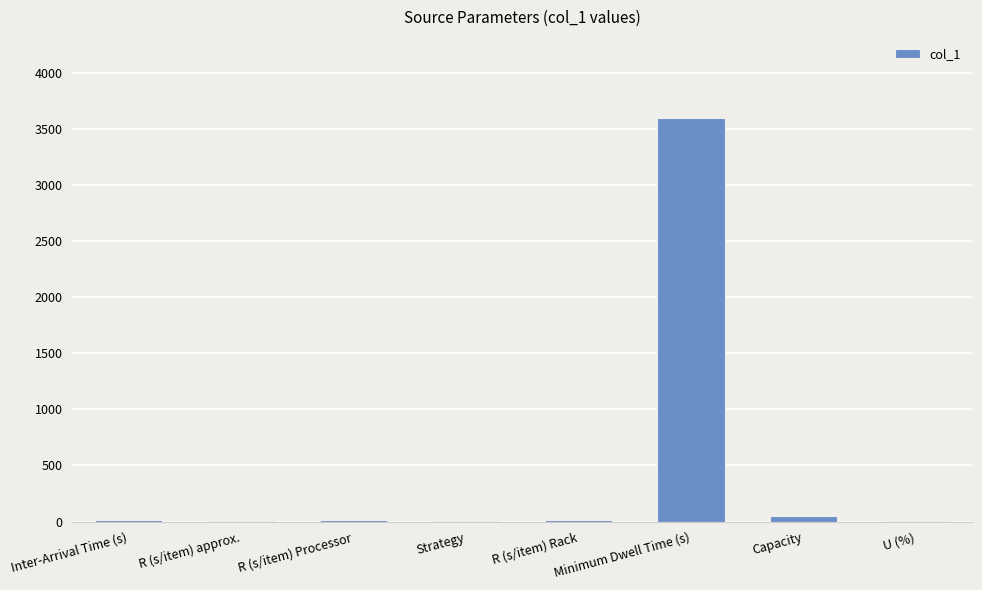

What is the ratio of the value at R (s/item) Rack to the value at R (s/item) Processor?

1.0